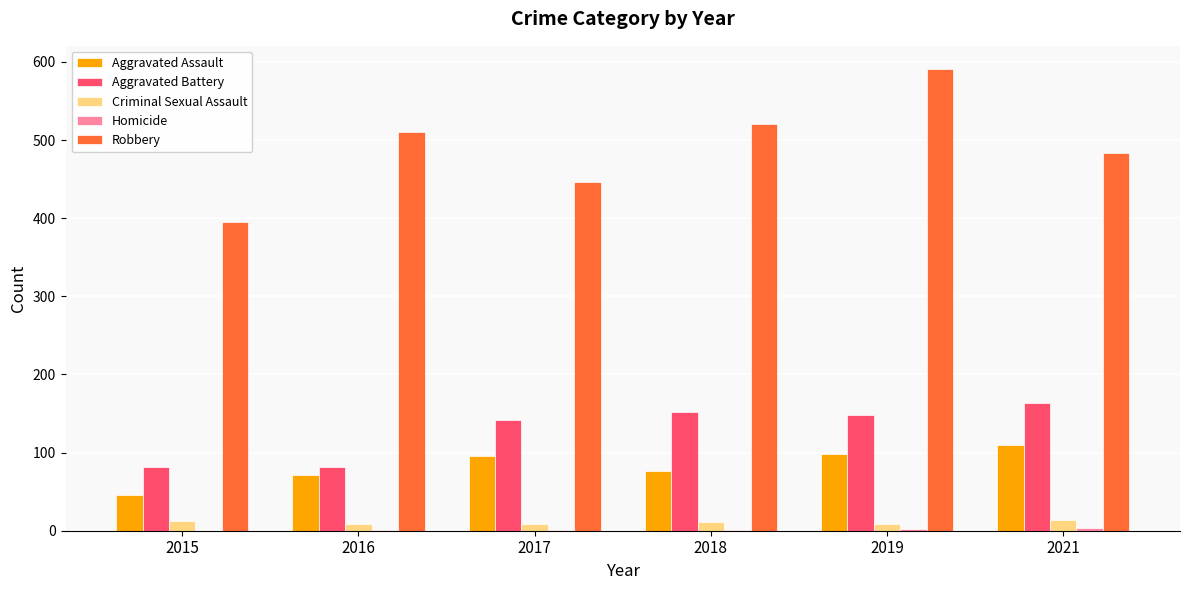

Is it true that Aggravated Battery equals 163 at 2021?

True